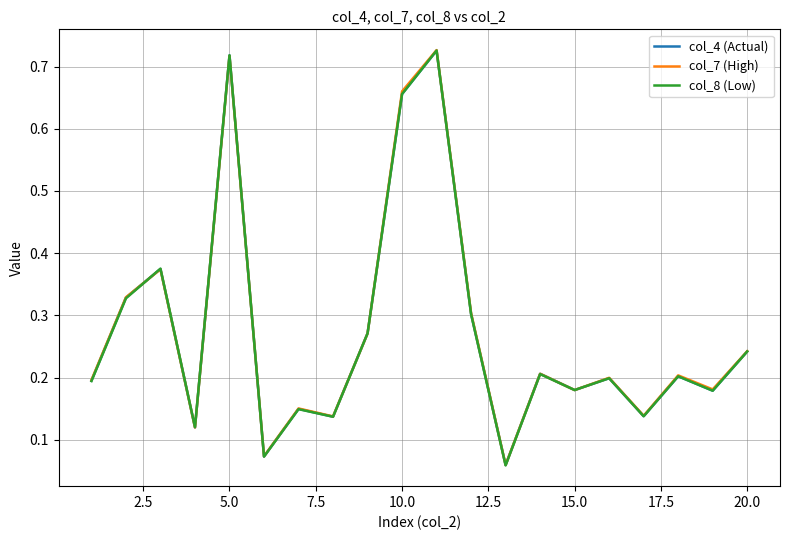

How many interior local peaks does the col_4 (Actual) series have?

7